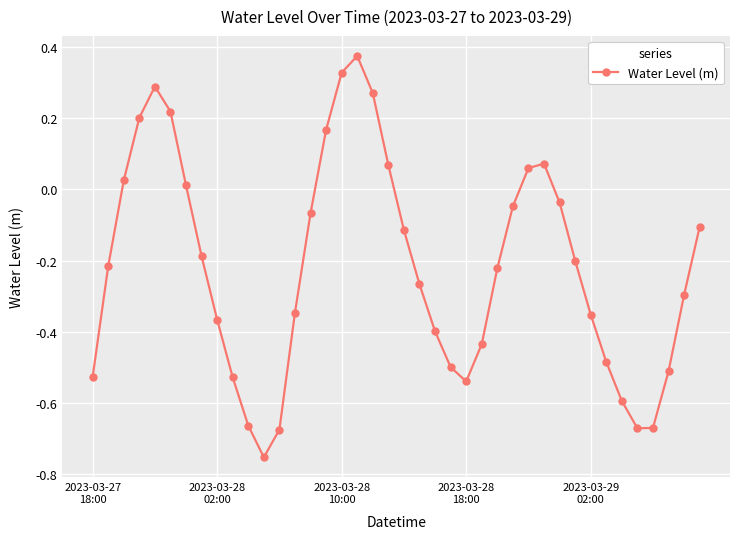

How many distinct data groups are displayed?

1